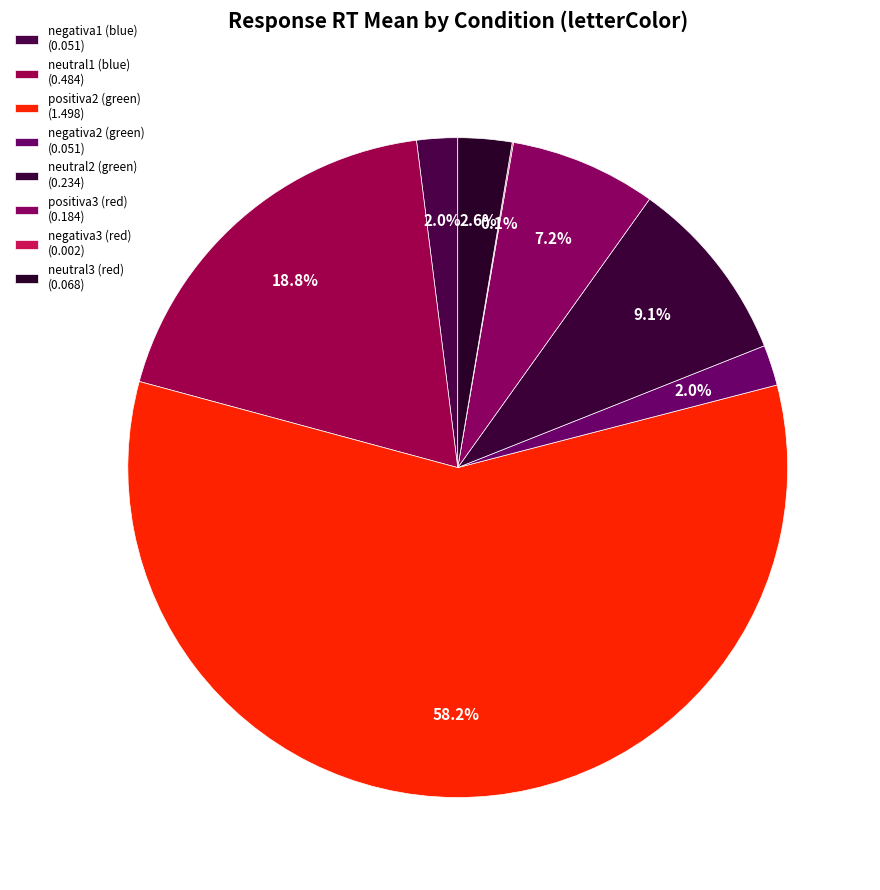

Between neutral2 (green) and negativa3 (red), which is larger?

neutral2 (green)